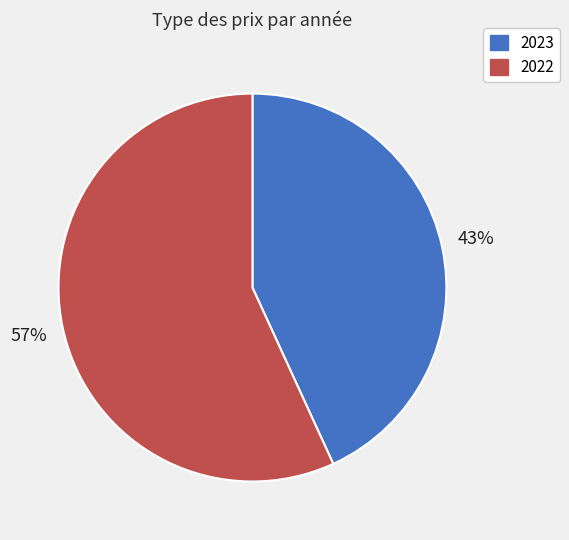

How many segments does this pie chart have?

2